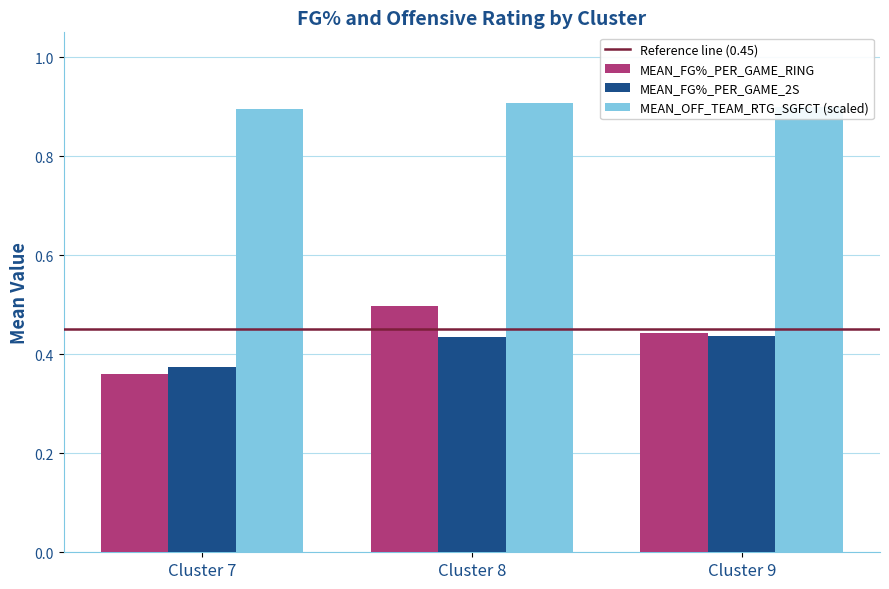

Which series changed the most between Cluster 7 and Cluster 9?

MEAN_FG%_PER_GAME_RING